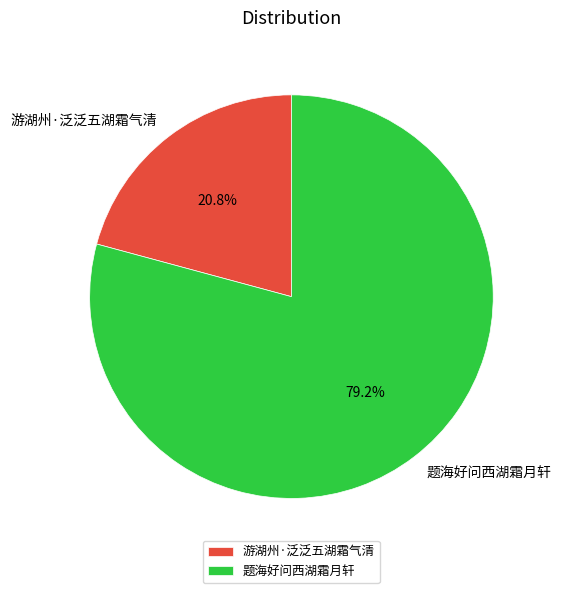

True or false: 游湖州·泛泛五湖霜气清 accounts for 21% of the total.

True